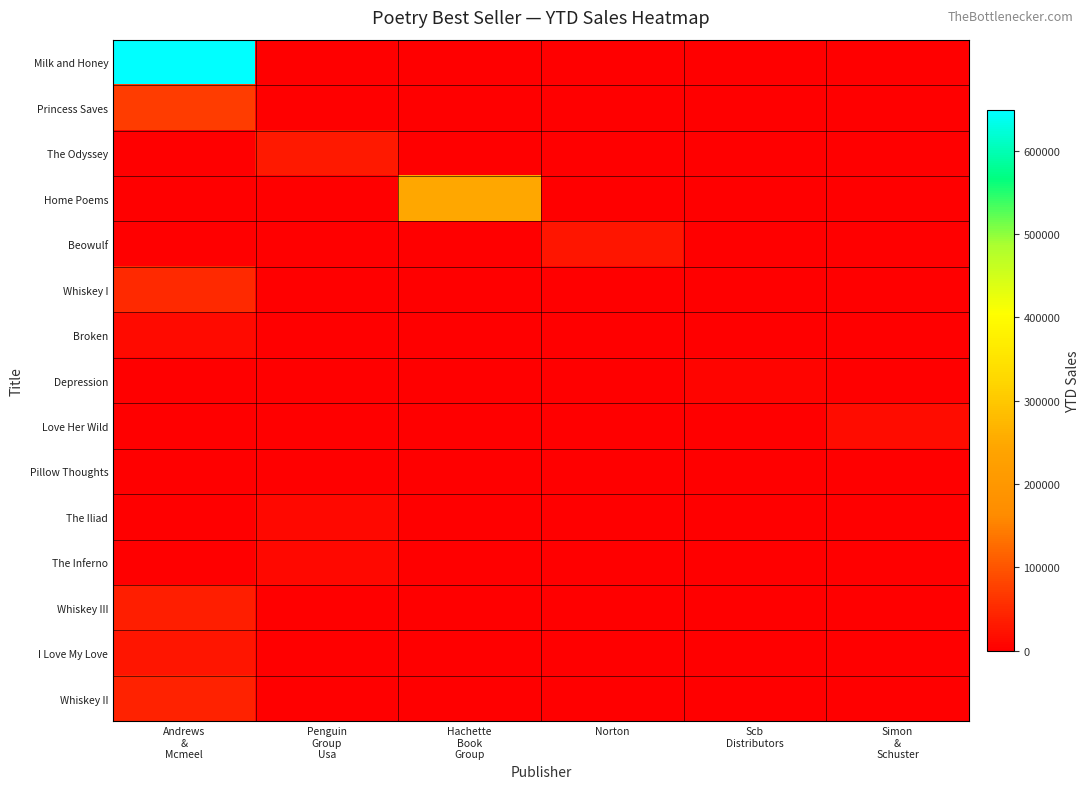

What is the total value across all series at Andrews
&
Mcmeel?

888266